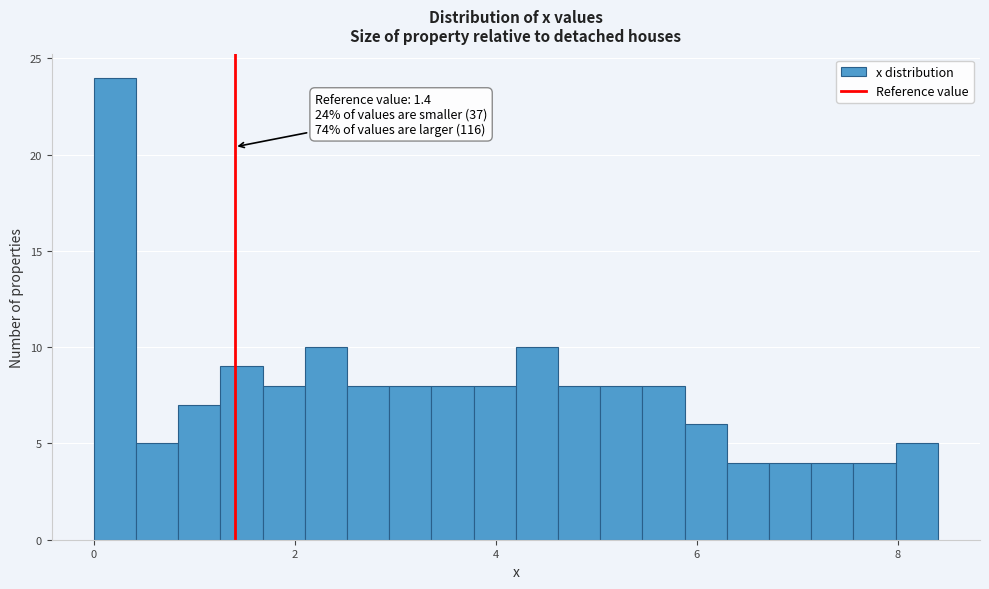

Read against the x-axis, roughly where is the centre of the tallest bar?

0.2